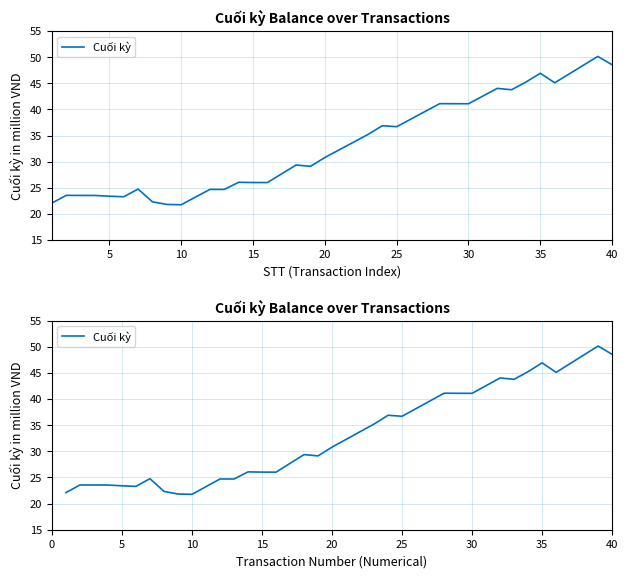

What is the difference between the values at 25 and 0?

16.1